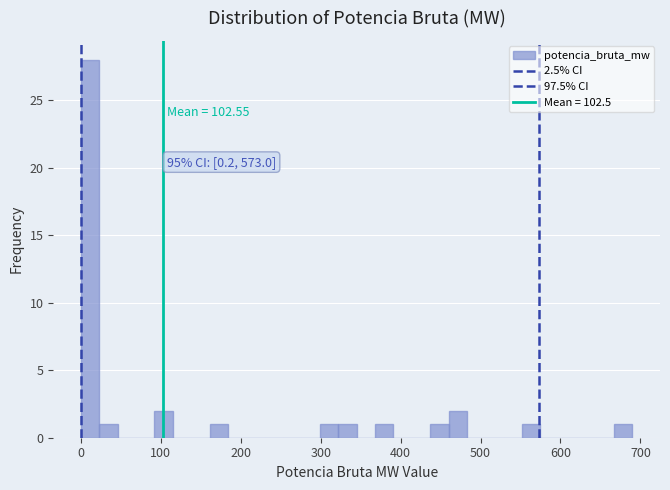

Read against the x-axis, roughly where is the centre of the tallest bar?

10